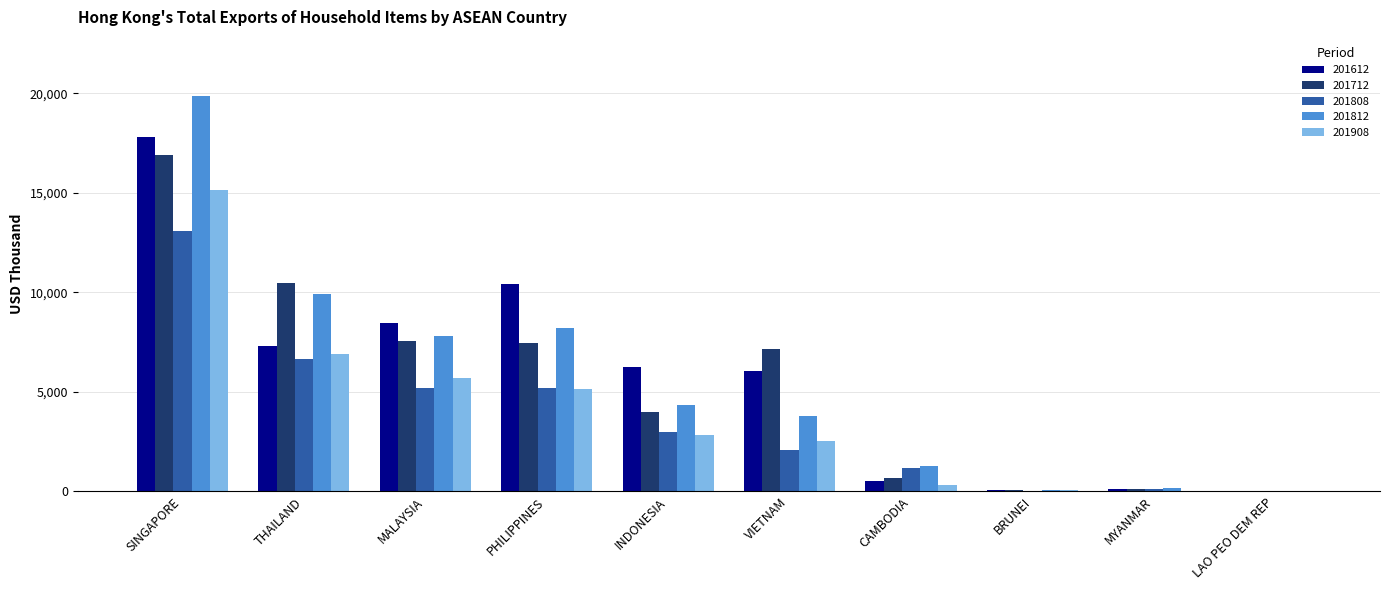

True or false: 201808 has a value of 1929.0 at MALAYSIA.

False